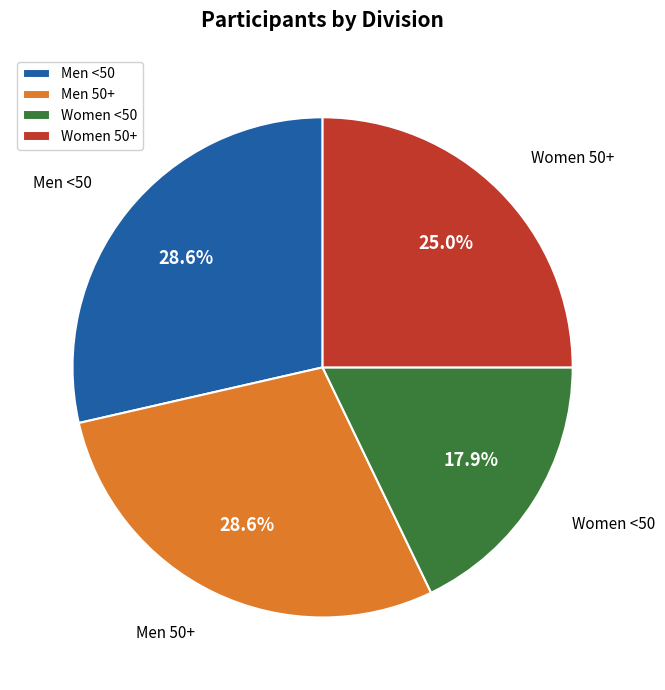

Approximately how many times larger is the value at Men <50 compared to Women <50?

1.6